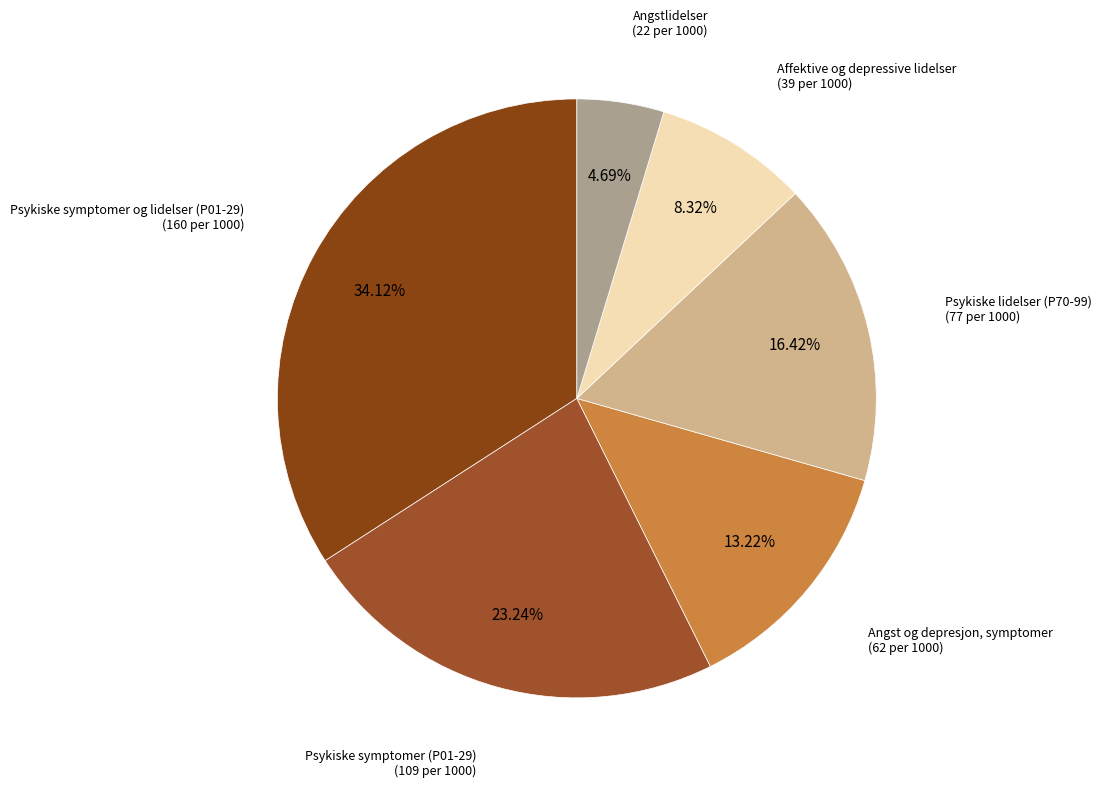

Does Affektive og depressive lidelser represent more than half of the total?

No